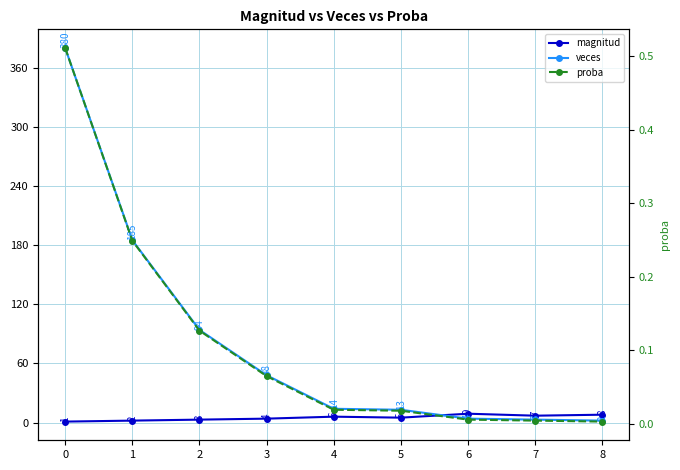

The value of veces at 2 is 94.0. True or false?

True